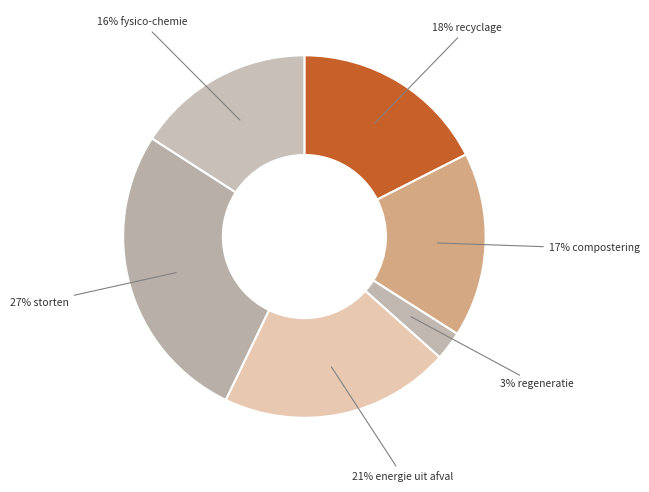

Is it true that 3% regeneratie is 3% of the pie?

True